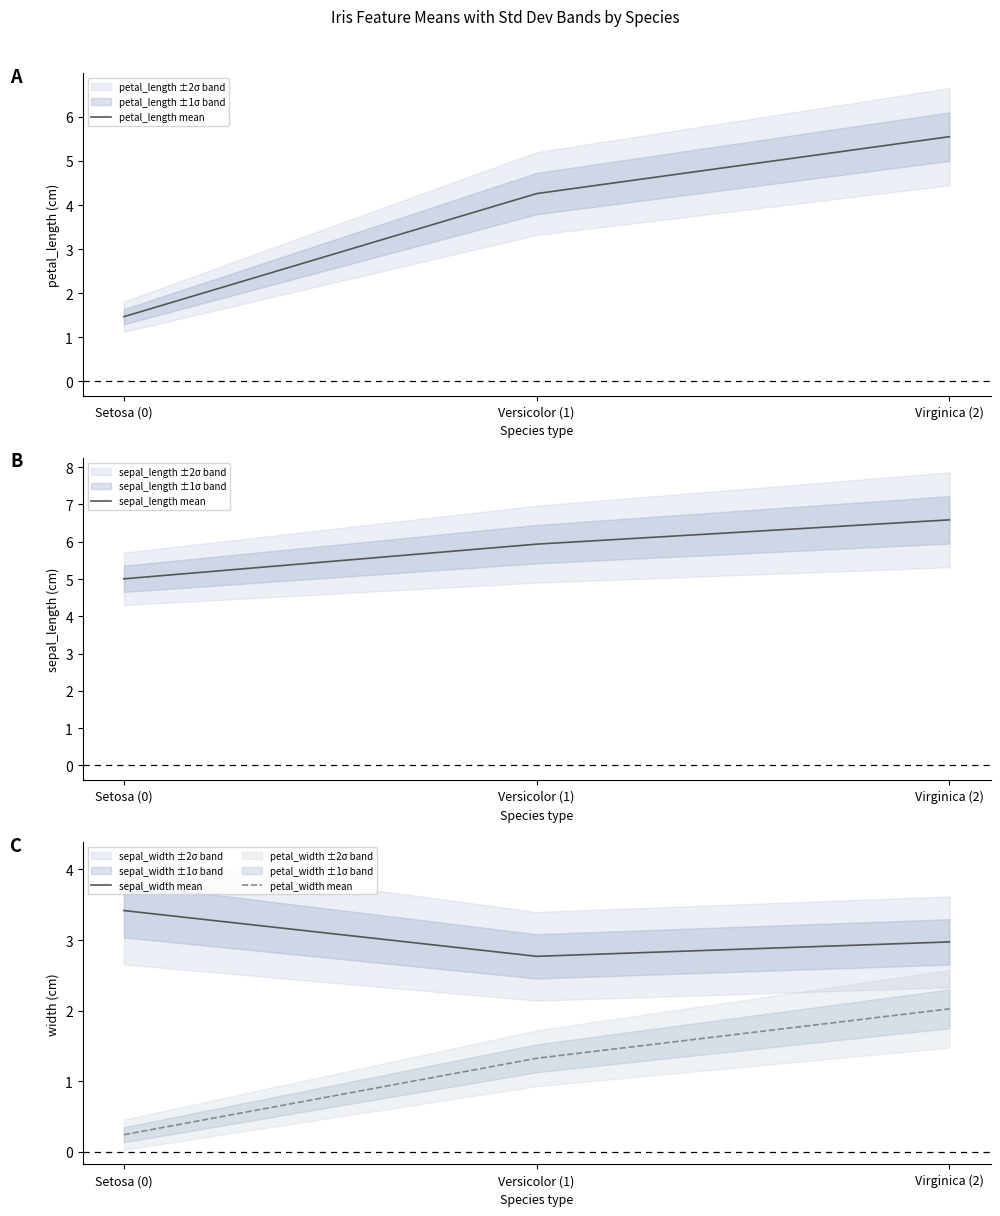

The petal_width mean series shows 3.1 at Virginica (2). True or false?

False